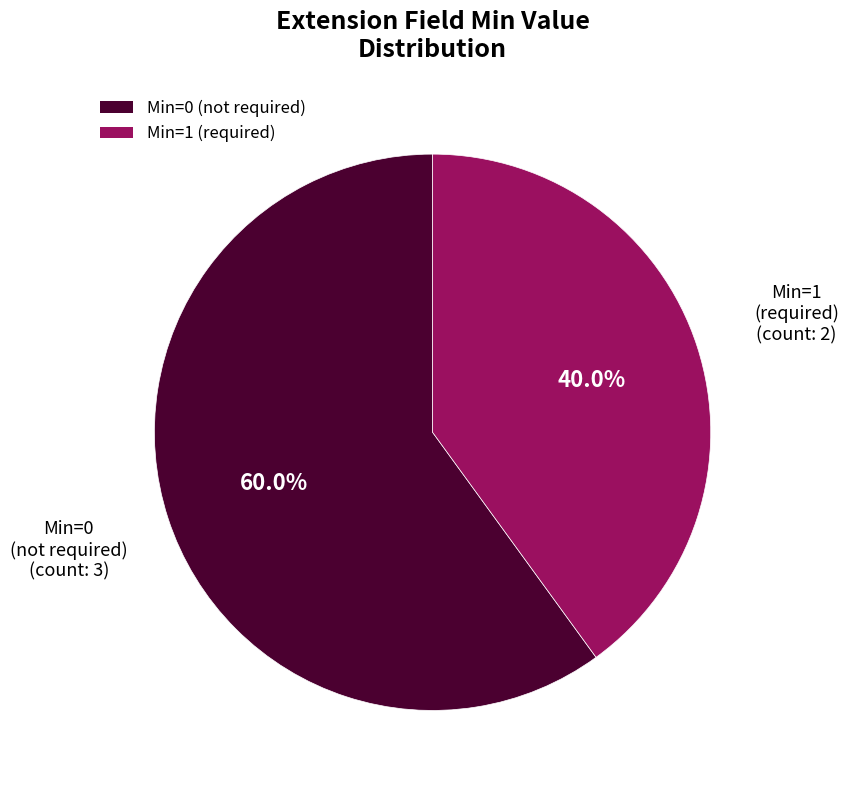

Is there a majority slice in this chart?

Yes